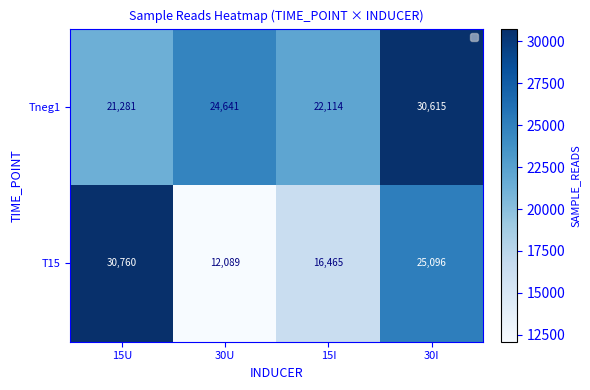

At 15U, list the series in order from smallest to largest.

Tneg1, T15